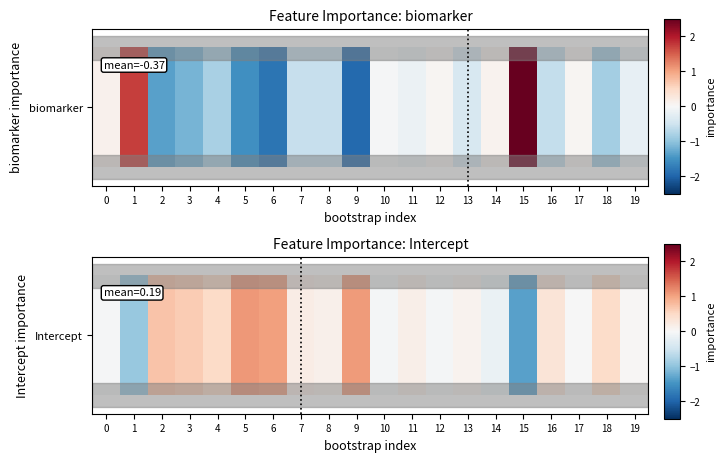

The chart shows a value of -0.0 at 17. True or false?

True